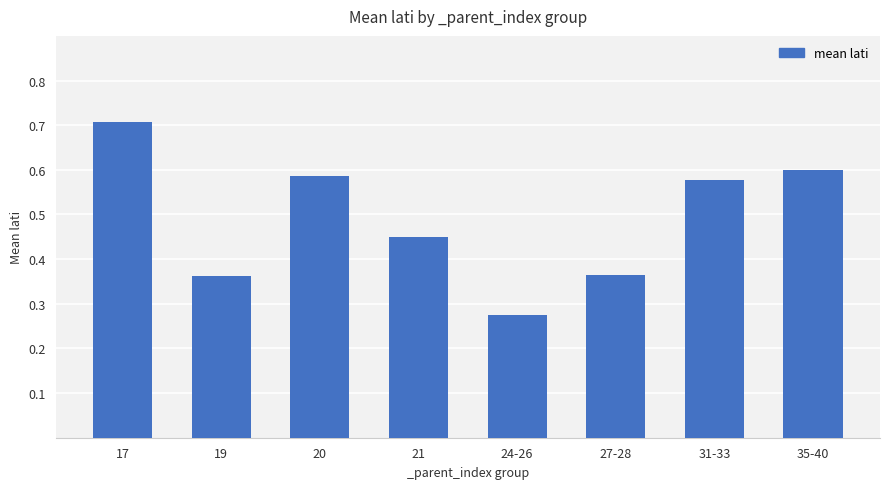

How many bars are there in total?

8